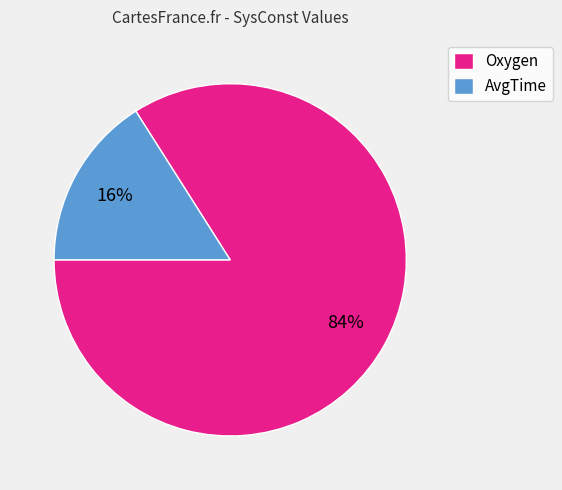

To the nearest percent, what is the difference between the largest and smallest slice percentages?

68%